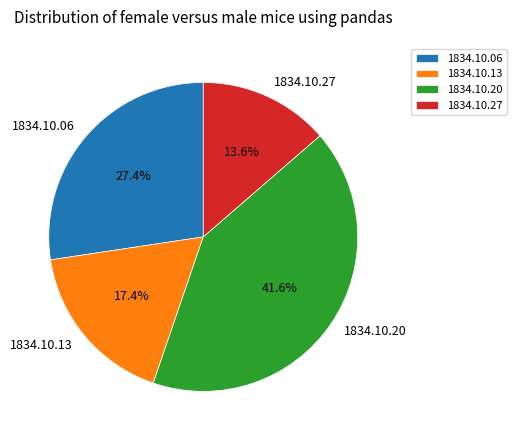

Count the number of slices in the pie.

4